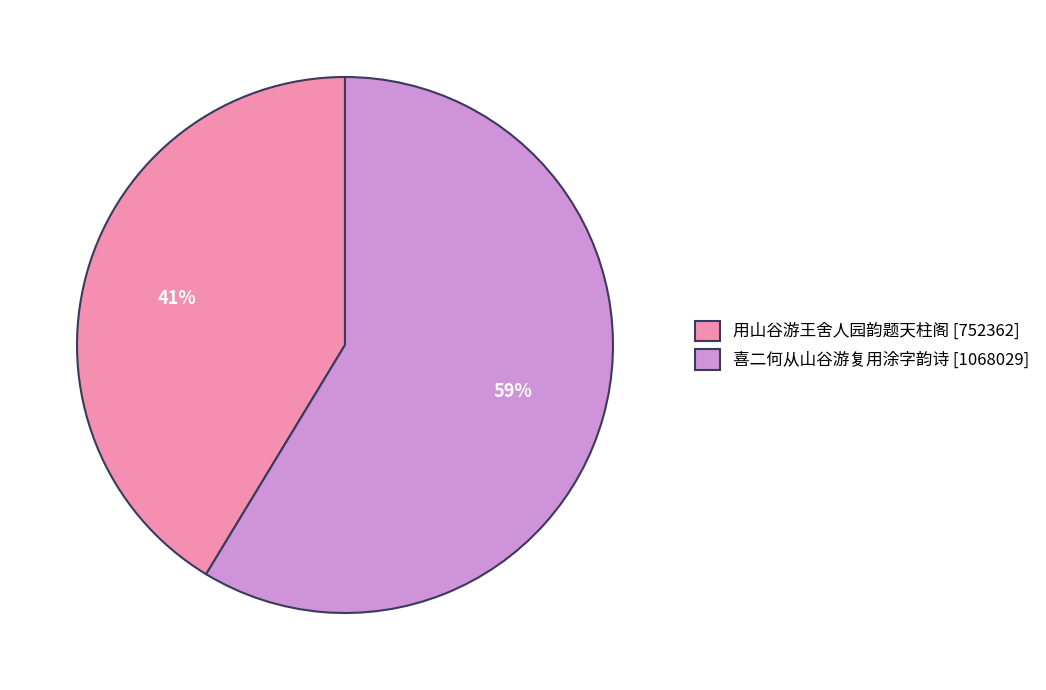

To the nearest percent, what is the average slice percentage?

50%